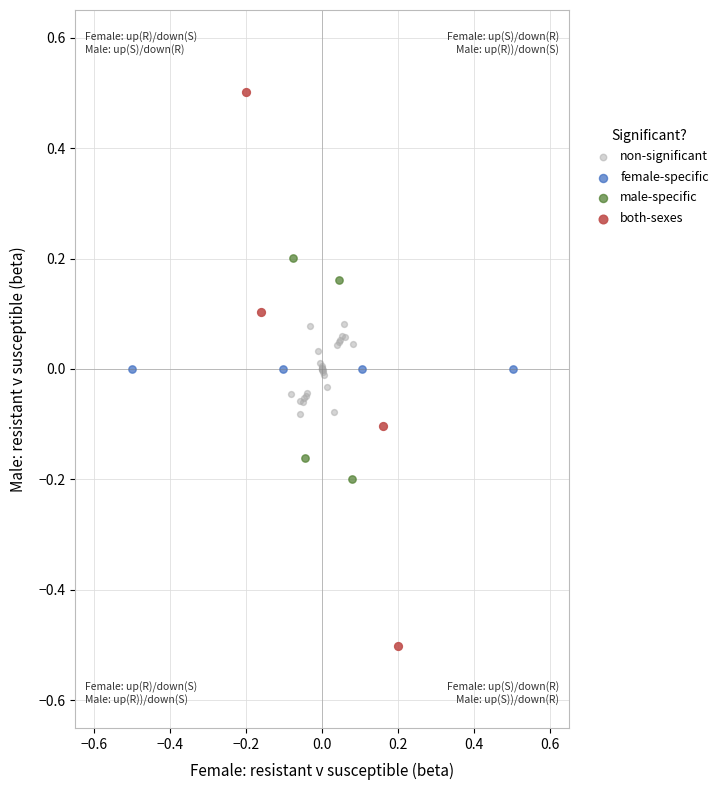

Which series contains the highest Y value?

both-sexes